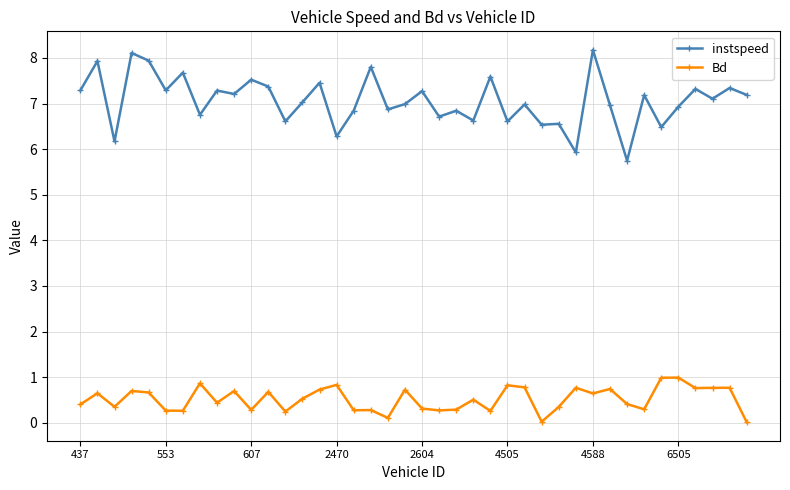

Does the chart display data point markers on the line(s)?

Yes